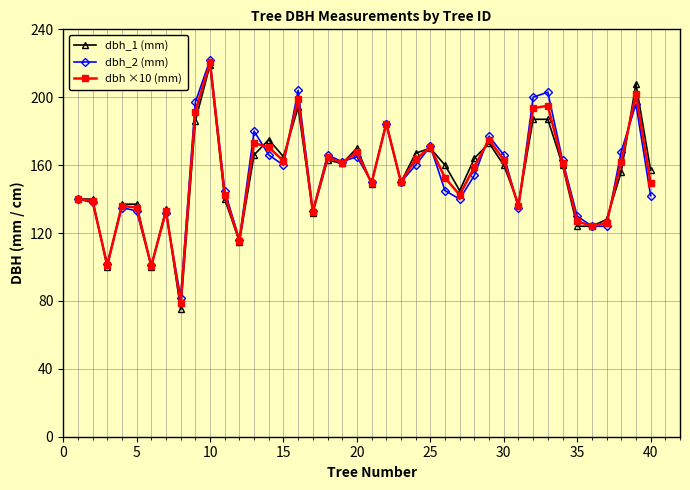

What is the value of the dbh_2 (mm) point at the 8th from the left?

82.0